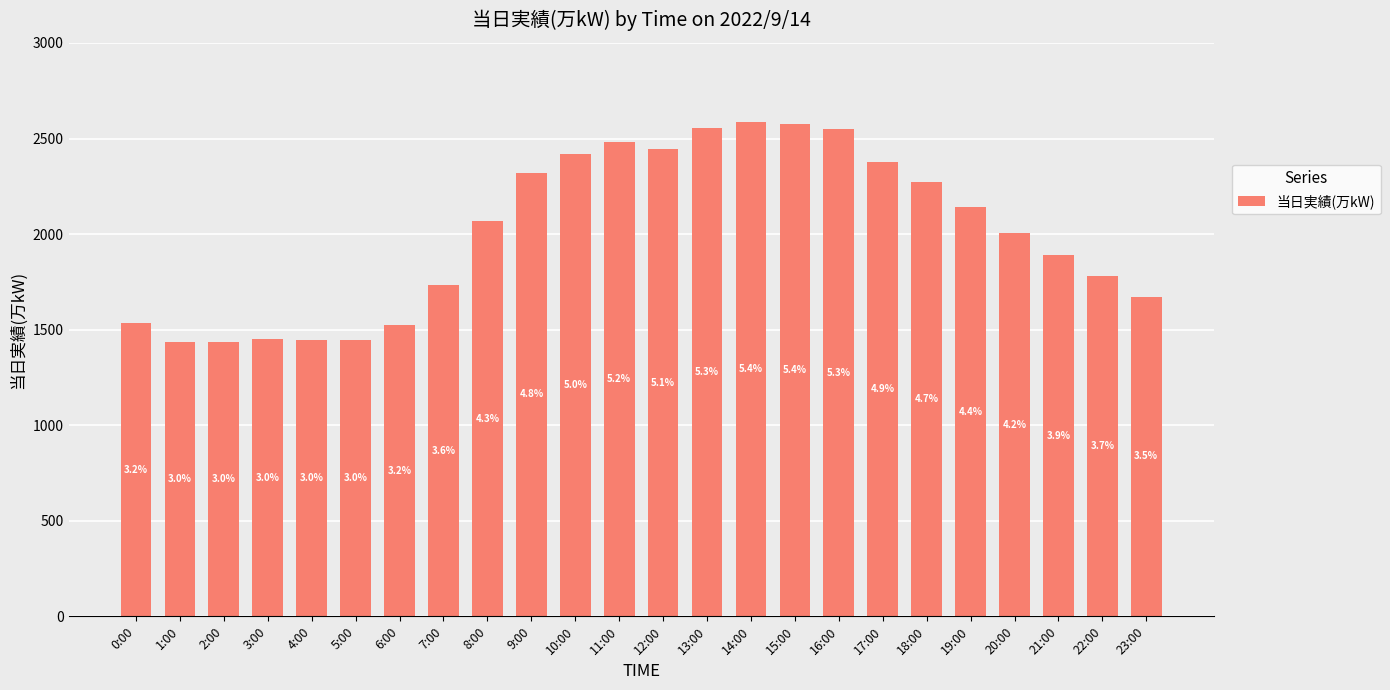

How many bars are there in total?

24